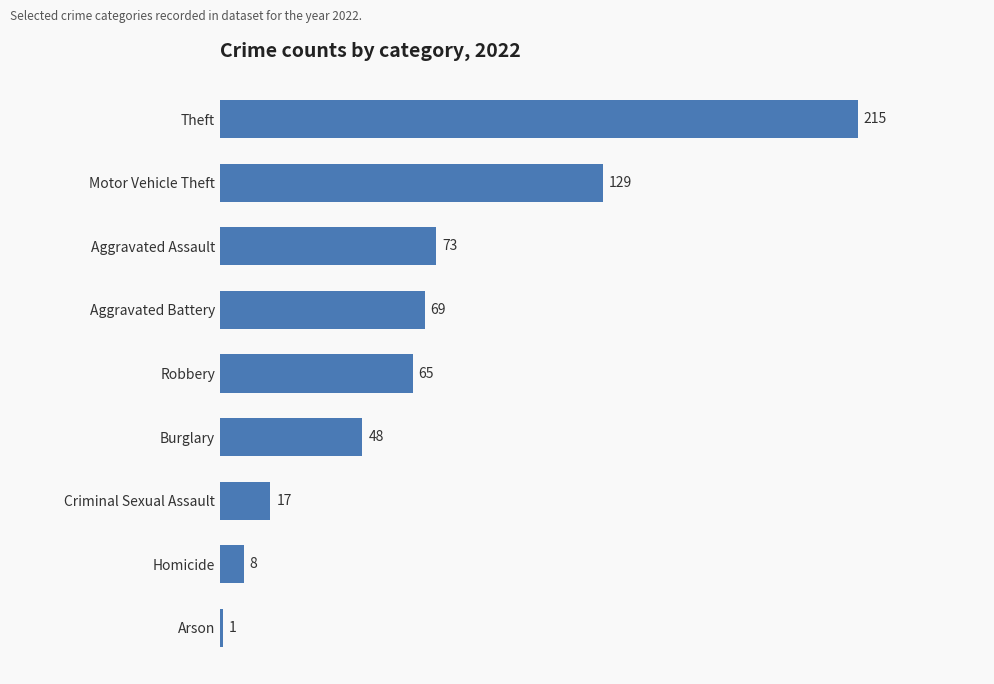

Rank the categories by value from highest to lowest.

Theft, Motor Vehicle Theft, Aggravated Assault, Aggravated Battery, Robbery, Burglary, Criminal Sexual Assault, Homicide, Arson